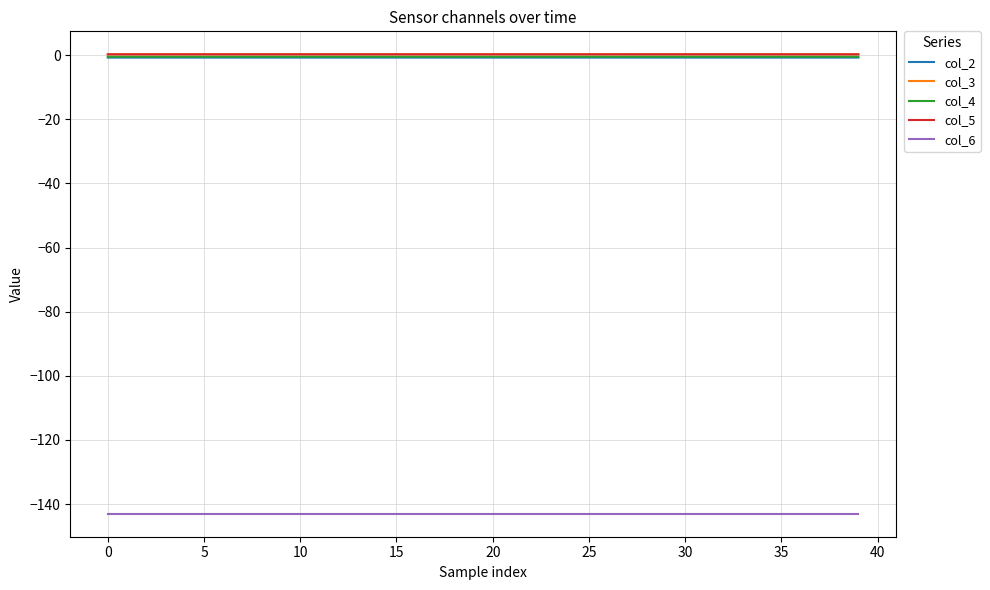

What is the minimum value shown in the chart?

-143.0